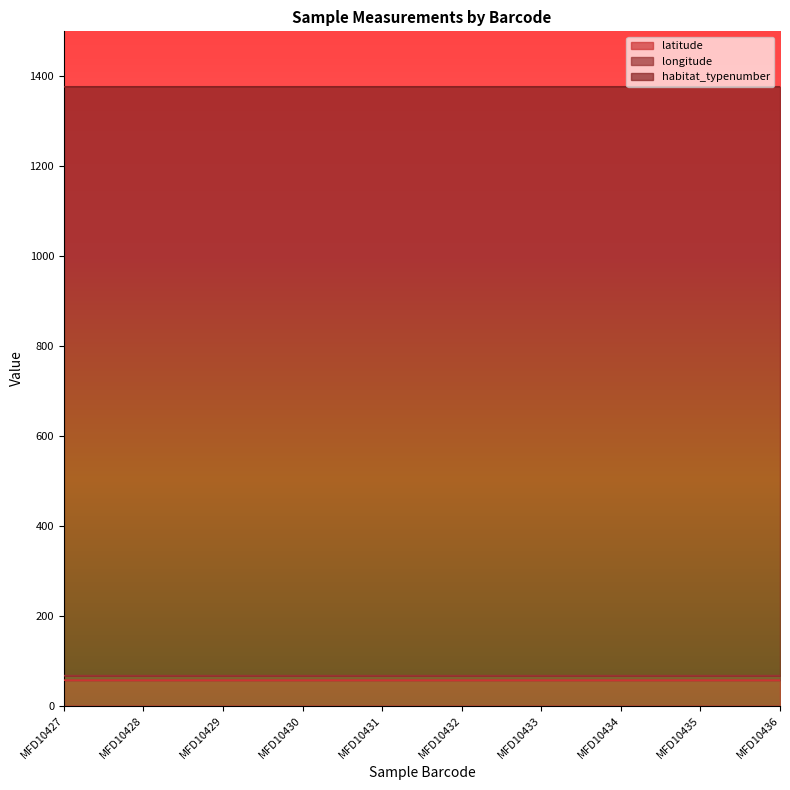

What is the total value across all series at MFD10434?

1376.6